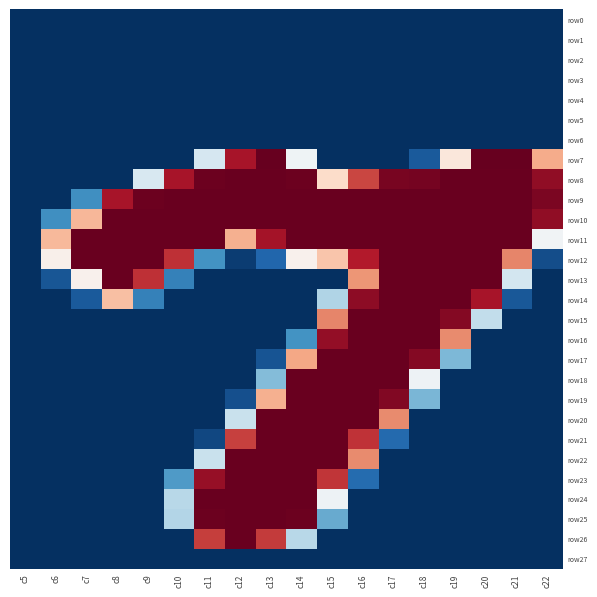

Reading right to left, list all the values displayed in this chart.

row0: c22=0	c21=0	c20=0	c19=0	c18=0	c17=0	c16=0	c15=0	c14=0	c13=0	c12=0	c11=0	c10=0	c9=0	c8=0	c7=0	c6=0	c5=0
row1: c22=0	c21=0	c20=0	c19=0	c18=0	c17=0	c16=0	c15=0	c14=0	c13=0	c12=0	c11=0	c10=0	c9=0	c8=0	c7=0	c6=0	c5=0
row2: c22=0	c21=0	c20=0	c19=0	c18=0	c17=0	c16=0	c15=0	c14=0	c13=0	c12=0	c11=0	c10=0	c9=0	c8=0	c7=0	c6=0	c5=0
row3: c22=0	c21=0	c20=0	c19=0	c18=0	c17=0	c16=0	c15=0	c14=0	c13=0	c12=0	c11=0	c10=0	c9=0	c8=0	c7=0	c6=0	c5=0
row4: c22=0	c21=0	c20=0	c19=0	c18=0	c17=0	c16=0	c15=0	c14=0	c13=0	c12=0	c11=0	c10=0	c9=0	c8=0	c7=0	c6=0	c5=0
row5: c22=0	c21=0	c20=0	c19=0	c18=0	c17=0	c16=0	c15=0	c14=0	c13=0	c12=0	c11=0	c10=0	c9=0	c8=0	c7=0	c6=0	c5=0
row6: c22=0	c21=0	c20=0	c19=0	c18=0	c17=0	c16=0	c15=0	c14=0	c13=0	c12=0	c11=0	c10=0	c9=0	c8=0	c7=0	c6=0	c5=0
row7: c22=174	c21=254	c20=254	c19=141	c18=20	c17=0	c16=0	c15=0	c14=122	c13=254	c12=232	c11=106	c10=0	c9=0	c8=0	c7=0	c6=0	c5=0
row8: c22=240	c21=253	c20=253	c19=253	c18=249	c17=248	c16=212	c15=150	c14=252	c13=253	c12=253	c11=252	c10=232	c9=107	c8=0	c7=0	c6=0	c5=0
row9: c22=247	c21=253	c20=253	c19=253	c18=253	c17=253	c16=253	c15=253	c14=253	c13=253	c12=253	c11=253	c10=253	c9=252	c8=232	c7=49	c6=0	c5=0
row10: c22=240	c21=253	c20=253	c19=253	c18=253	c17=253	c16=253	c15=253	c14=253	c13=253	c12=253	c11=253	c10=253	c9=253	c8=253	c7=169	c6=49	c5=0
row11: c22=123	c21=253	c20=253	c19=253	c18=253	c17=253	c16=253	c15=253	c14=253	c13=233	c12=172	c11=253	c10=253	c9=253	c8=253	c7=253	c6=168	c5=0
row12: c22=14	c21=189	c20=253	c19=253	c18=253	c17=253	c16=228	c15=162	c14=132	c13=26	c12=6	c11=51	c10=220	c9=253	c8=253	c7=253	c6=133	c5=0
row13: c22=0	c21=104	c20=253	c19=253	c18=253	c17=253	c16=183	c15=0	c14=0	c13=0	c12=0	c11=0	c10=41	c9=220	c8=253	c7=132	c6=18	c5=0
row14: c22=0	c21=19	c20=232	c19=253	c18=253	c17=253	c16=241	c15=89	c14=0	c13=0	c12=0	c11=0	c10=0	c9=41	c8=165	c7=20	c6=0	c5=0
row15: c22=0	c21=0	c20=96	c19=244	c18=253	c17=253	c16=253	c15=189	c14=0	c13=0	c12=0	c11=0	c10=0	c9=0	c8=0	c7=0	c6=0	c5=0
row16: c22=0	c21=0	c20=0	c19=187	c18=253	c17=253	c16=253	c15=239	c14=51	c13=0	c12=0	c11=0	c10=0	c9=0	c8=0	c7=0	c6=0	c5=0
row17: c22=0	c21=0	c20=0	c19=70	c18=244	c17=253	c16=253	c15=253	c14=176	c13=17	c12=0	c11=0	c10=0	c9=0	c8=0	c7=0	c6=0	c5=0
row18: c22=0	c21=0	c20=0	c19=0	c18=121	c17=253	c16=253	c15=253	c14=253	c13=72	c12=0	c11=0	c10=0	c9=0	c8=0	c7=0	c6=0	c5=0
row19: c22=0	c21=0	c20=0	c19=0	c18=69	c17=245	c16=253	c15=253	c14=253	c13=172	c12=15	c11=0	c10=0	c9=0	c8=0	c7=0	c6=0	c5=0
row20: c22=0	c21=0	c20=0	c19=0	c18=0	c17=187	c16=253	c15=253	c14=253	c13=253	c12=99	c11=0	c10=0	c9=0	c8=0	c7=0	c6=0	c5=0
row21: c22=0	c21=0	c20=0	c19=0	c18=0	c17=28	c16=219	c15=253	c14=253	c13=253	c12=214	c11=11	c10=0	c9=0	c8=0	c7=0	c6=0	c5=0
row22: c22=0	c21=0	c20=0	c19=0	c18=0	c17=0	c16=187	c15=253	c14=253	c13=253	c12=253	c11=99	c10=0	c9=0	c8=0	c7=0	c6=0	c5=0
row23: c22=0	c21=0	c20=0	c19=0	c18=0	c17=0	c16=29	c15=218	c14=253	c13=253	c12=253	c11=238	c10=55	c9=0	c8=0	c7=0	c6=0	c5=0
row24: c22=0	c21=0	c20=0	c19=0	c18=0	c17=0	c16=0	c15=121	c14=253	c13=253	c12=253	c11=253	c10=92	c9=0	c8=0	c7=0	c6=0	c5=0
row25: c22=0	c21=0	c20=0	c19=0	c18=0	c17=0	c16=0	c15=63	c14=252	c13=253	c12=253	c11=252	c10=90	c9=0	c8=0	c7=0	c6=0	c5=0
row26: c22=0	c21=0	c20=0	c19=0	c18=0	c17=0	c16=0	c15=0	c14=92	c13=216	c12=253	c11=215	c10=0	c9=0	c8=0	c7=0	c6=0	c5=0
row27: c22=0	c21=0	c20=0	c19=0	c18=0	c17=0	c16=0	c15=0	c14=0	c13=0	c12=0	c11=0	c10=0	c9=0	c8=0	c7=0	c6=0	c5=0